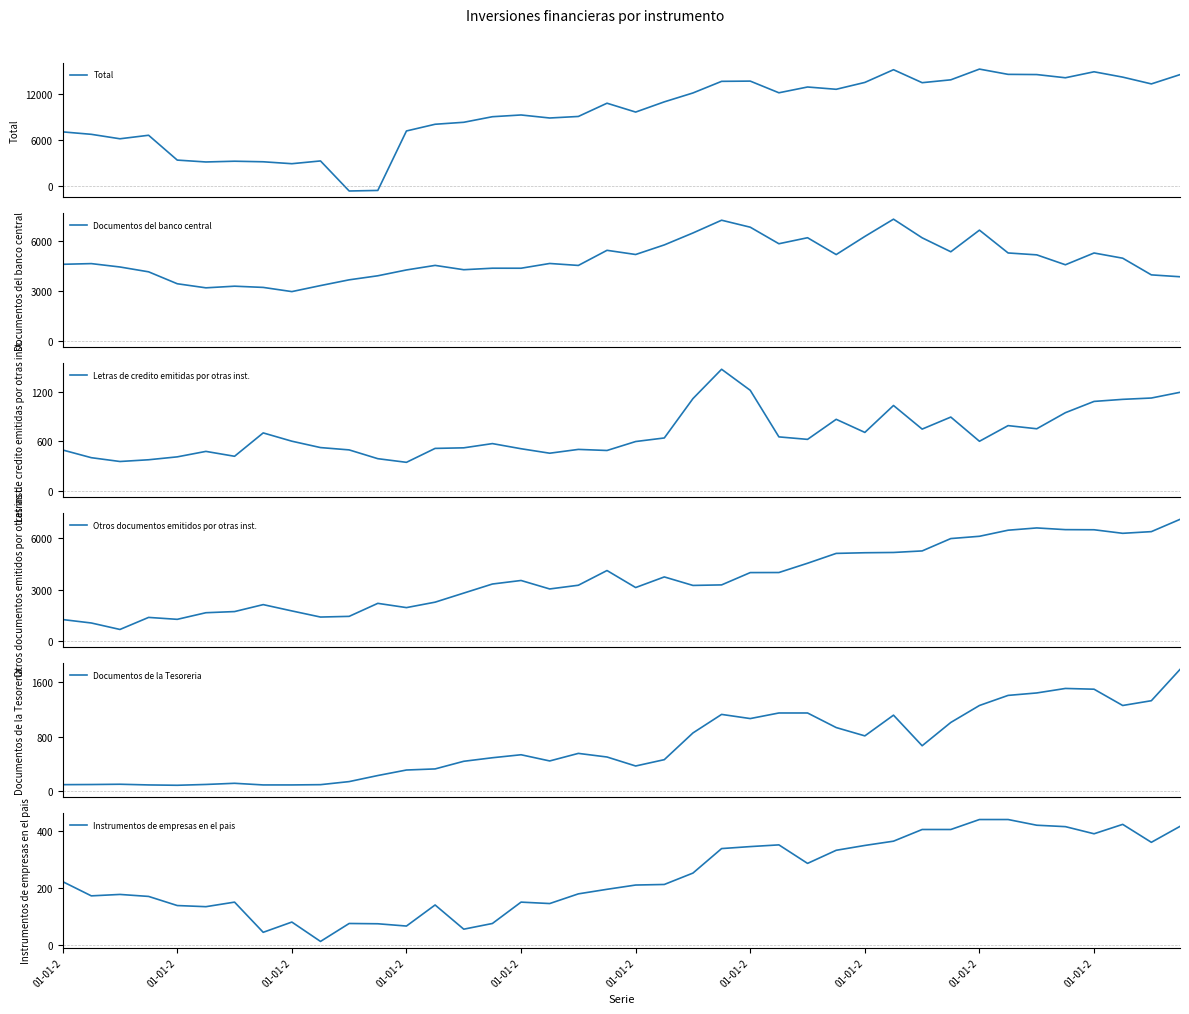

How many data points in Documentos de la Tesoreria are above 537?

19